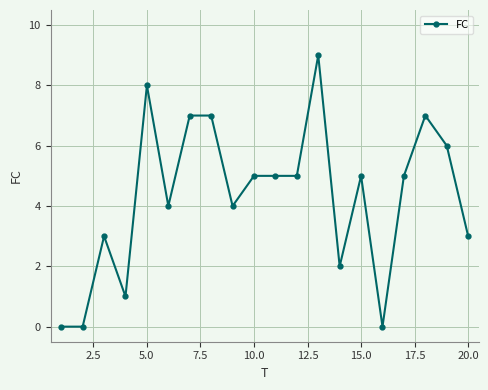

What is the average value?

4